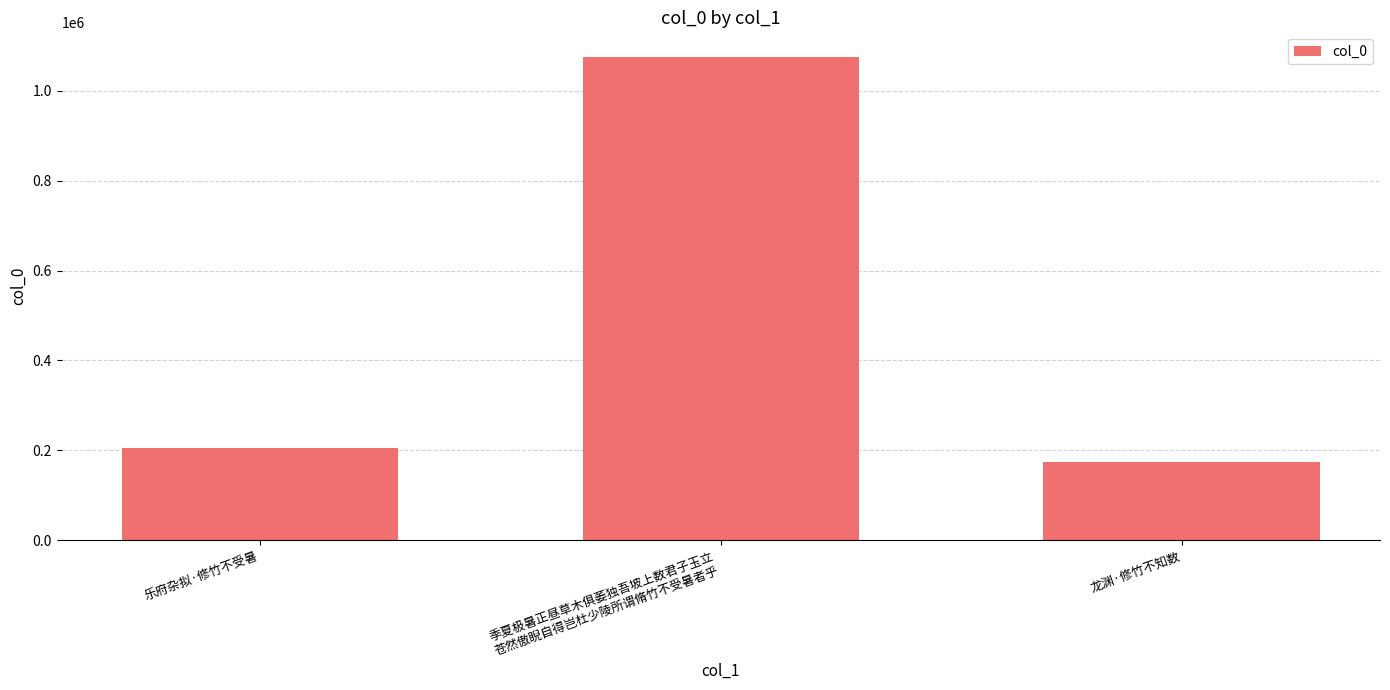

What is the change in value from 乐府杂拟·修竹不受暑 to 季夏极暑正昼草木俱萎独吾坡上数君子玉立
苍然傲睨自得岂杜少陵所谓脩竹不受暑者乎?

+871744